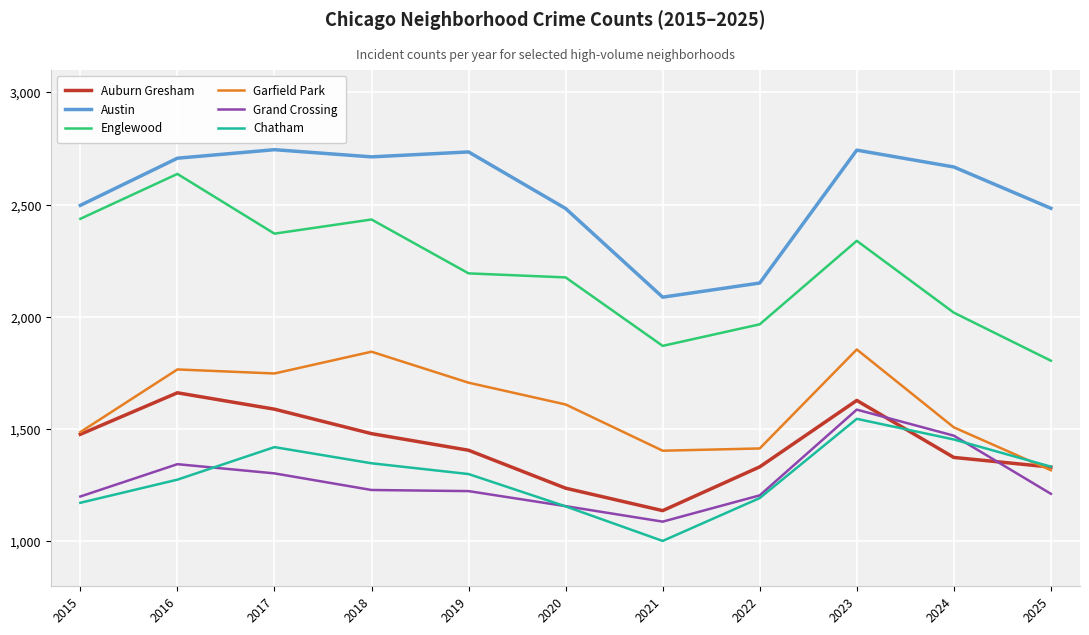

Is the value of Austin at 2024 greater than the value of Chatham at 2017?

Yes